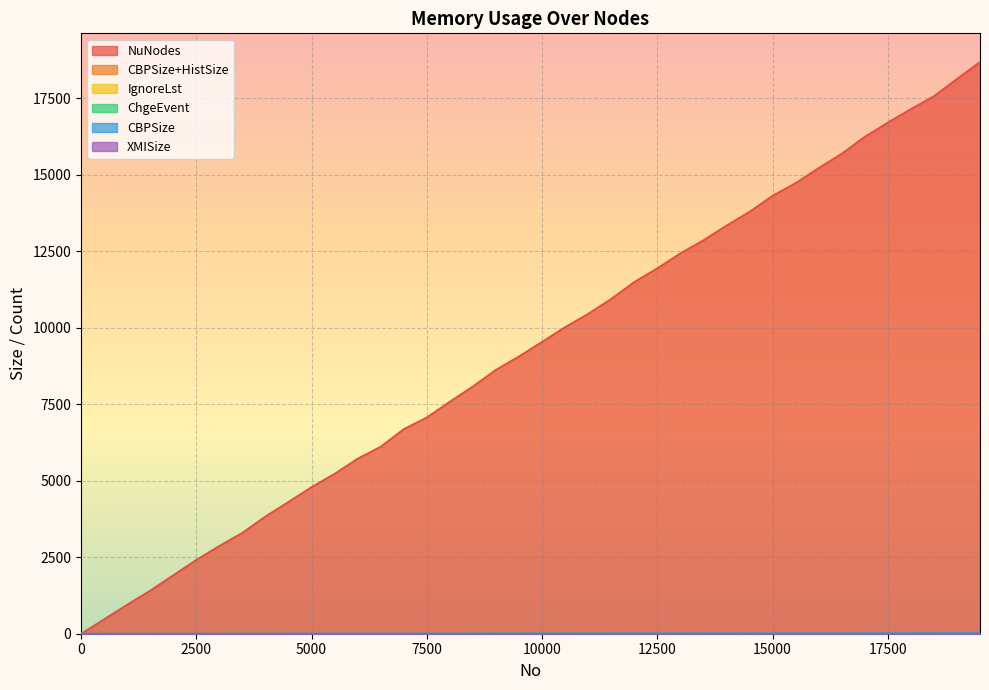

Rank the series by their maximum value, from lowest to highest.

IgnoreLst, XMISize, ChgeEvent, CBPSize, CBPSize+HistSize, NuNodes